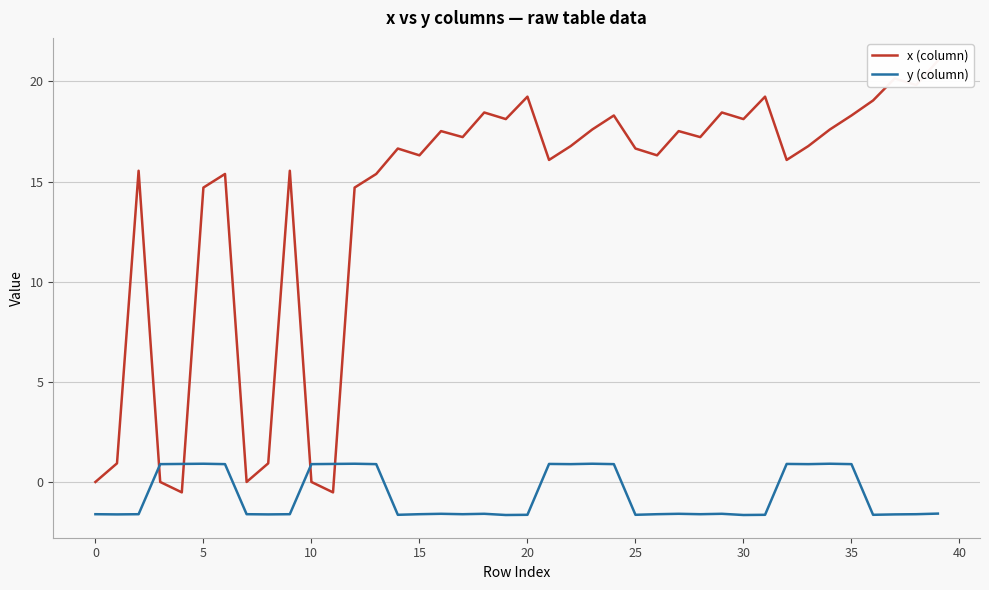

What is the spread (max minus min) of values at 28?

18.8